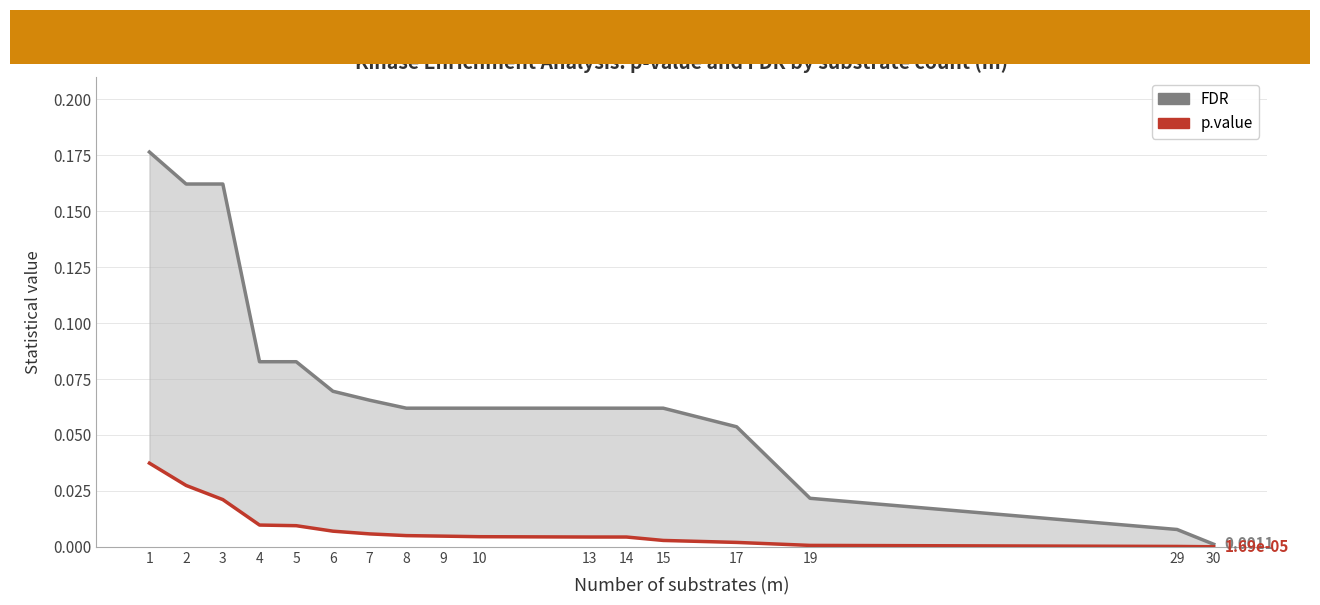

Rank the series by their average value, from highest to lowest.

FDR, p.value